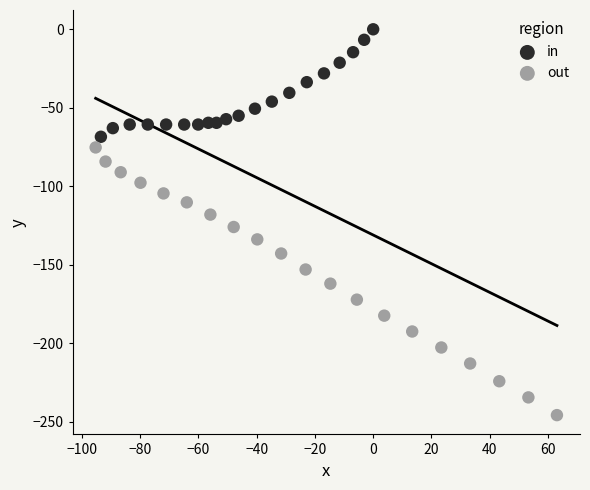

Which series contains the highest Y value?

in